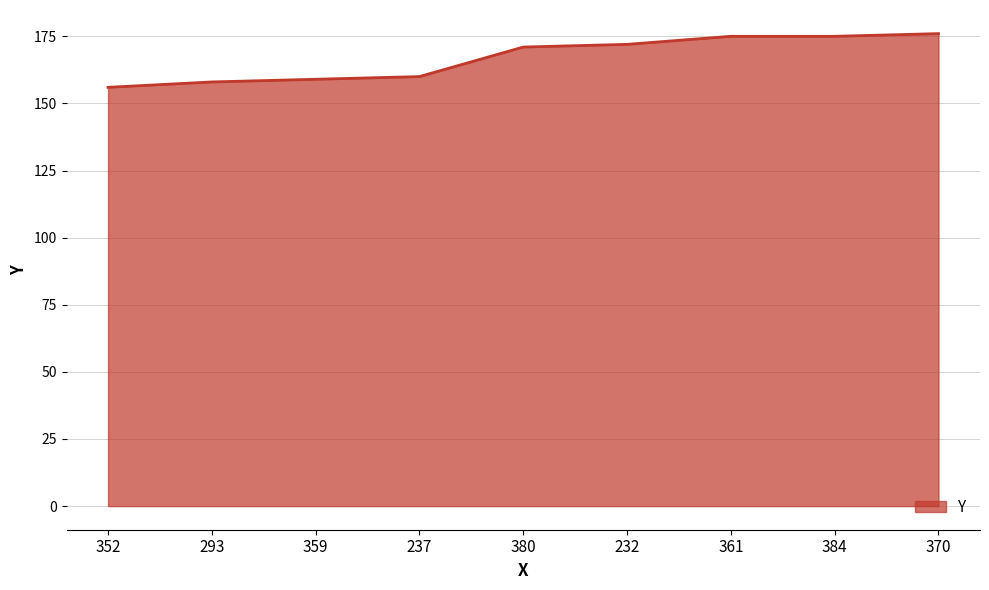

What position from the left is 380?

5